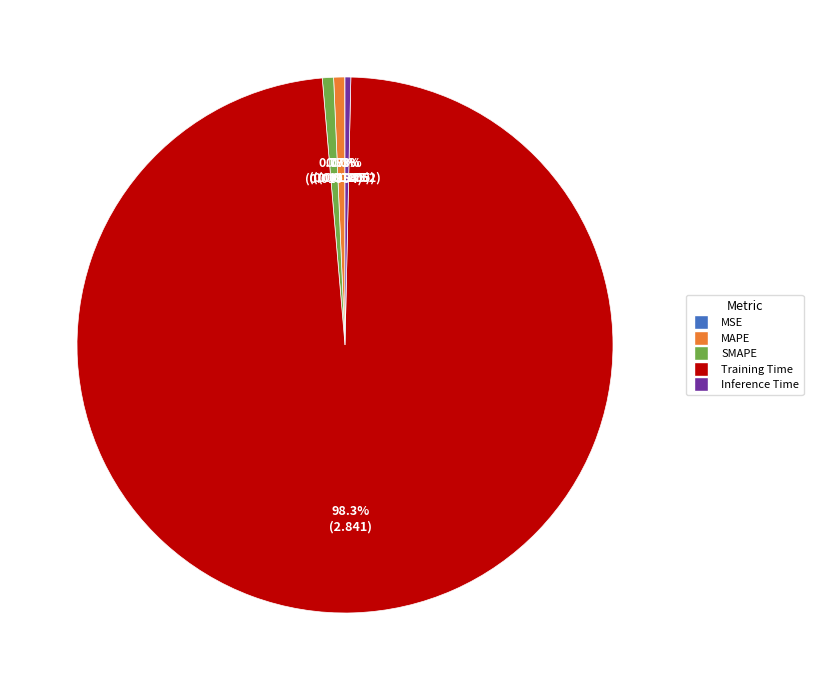

To the nearest percent, what is the difference between the largest and smallest slice percentages?

98%